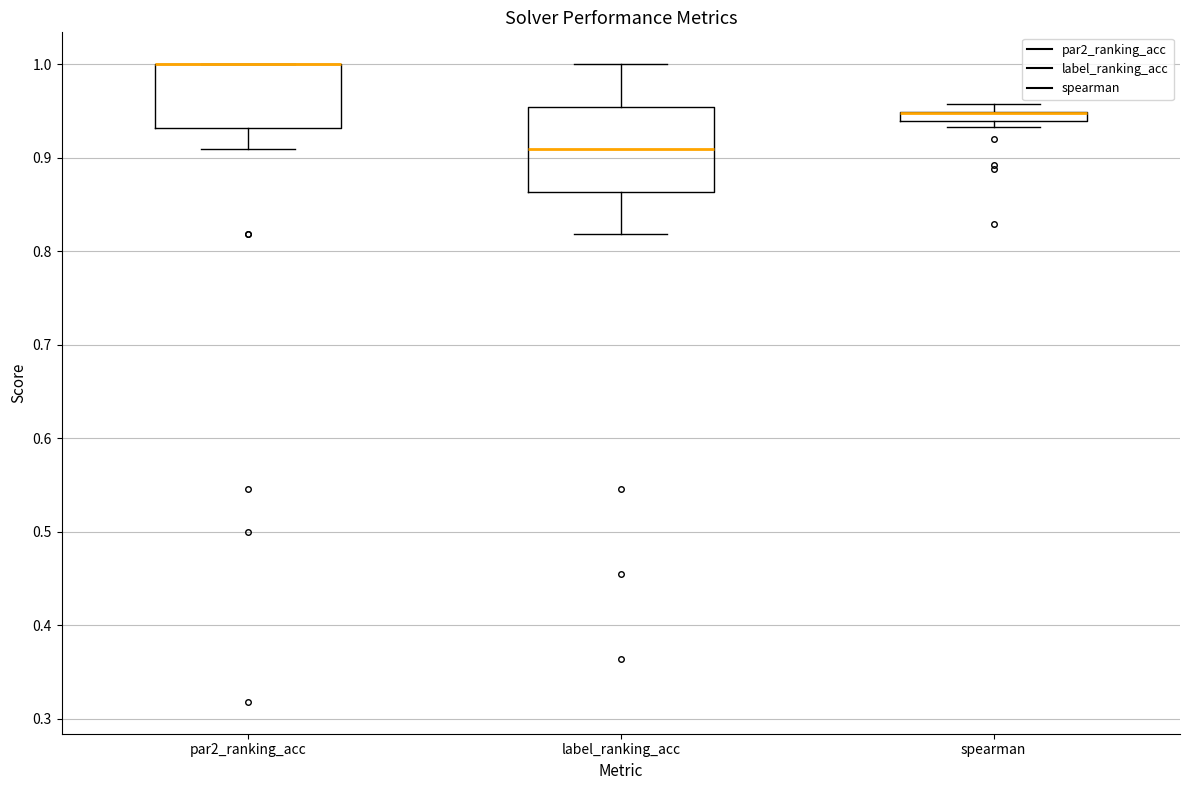

Where is the upper edge of the box for par2_ranking_acc on the y-axis? The values are not printed on the chart, so give them approximately, as read against the axis.

1.00